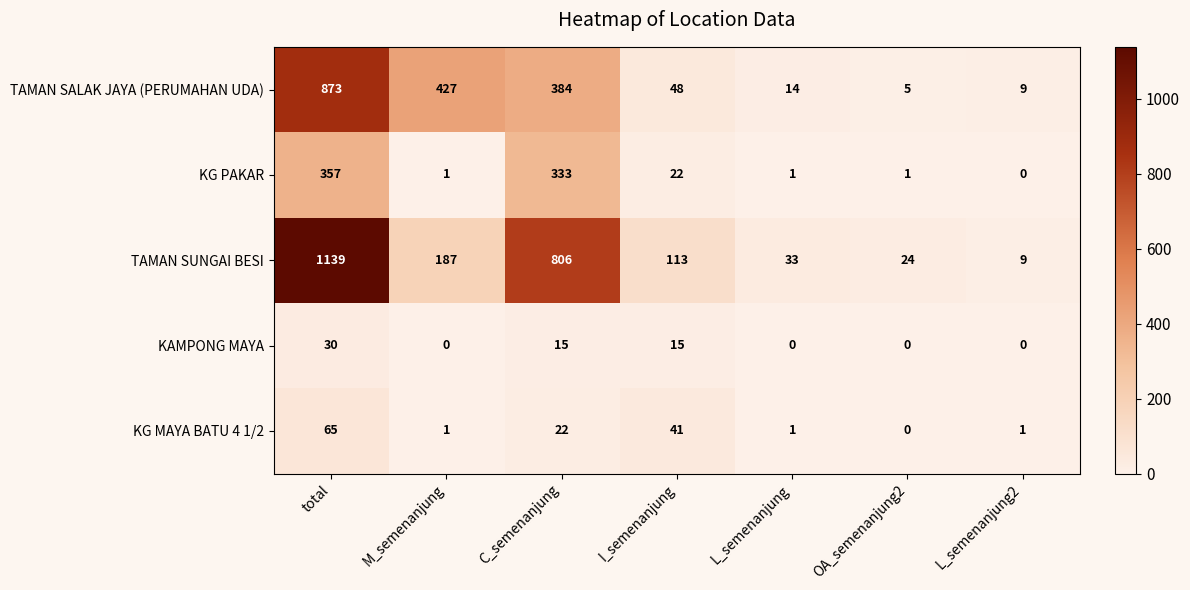

Where is TAMAN SUNGAI BESI nearest to the value 574?

C_semenanjung